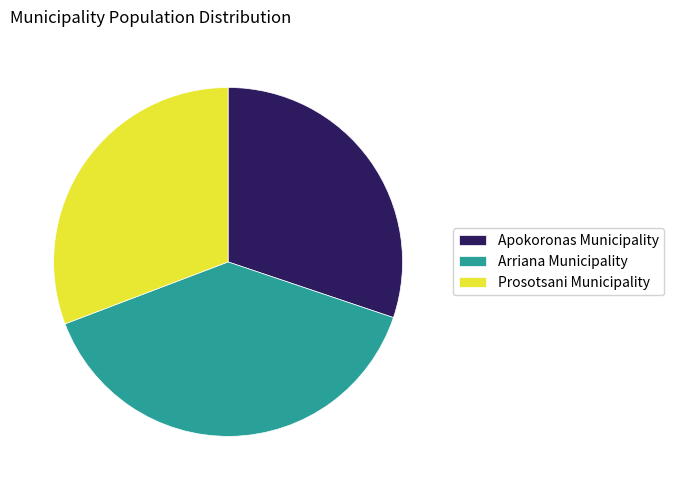

Rank the categories by value from highest to lowest.

Arriana Municipality, Prosotsani Municipality, Apokoronas Municipality